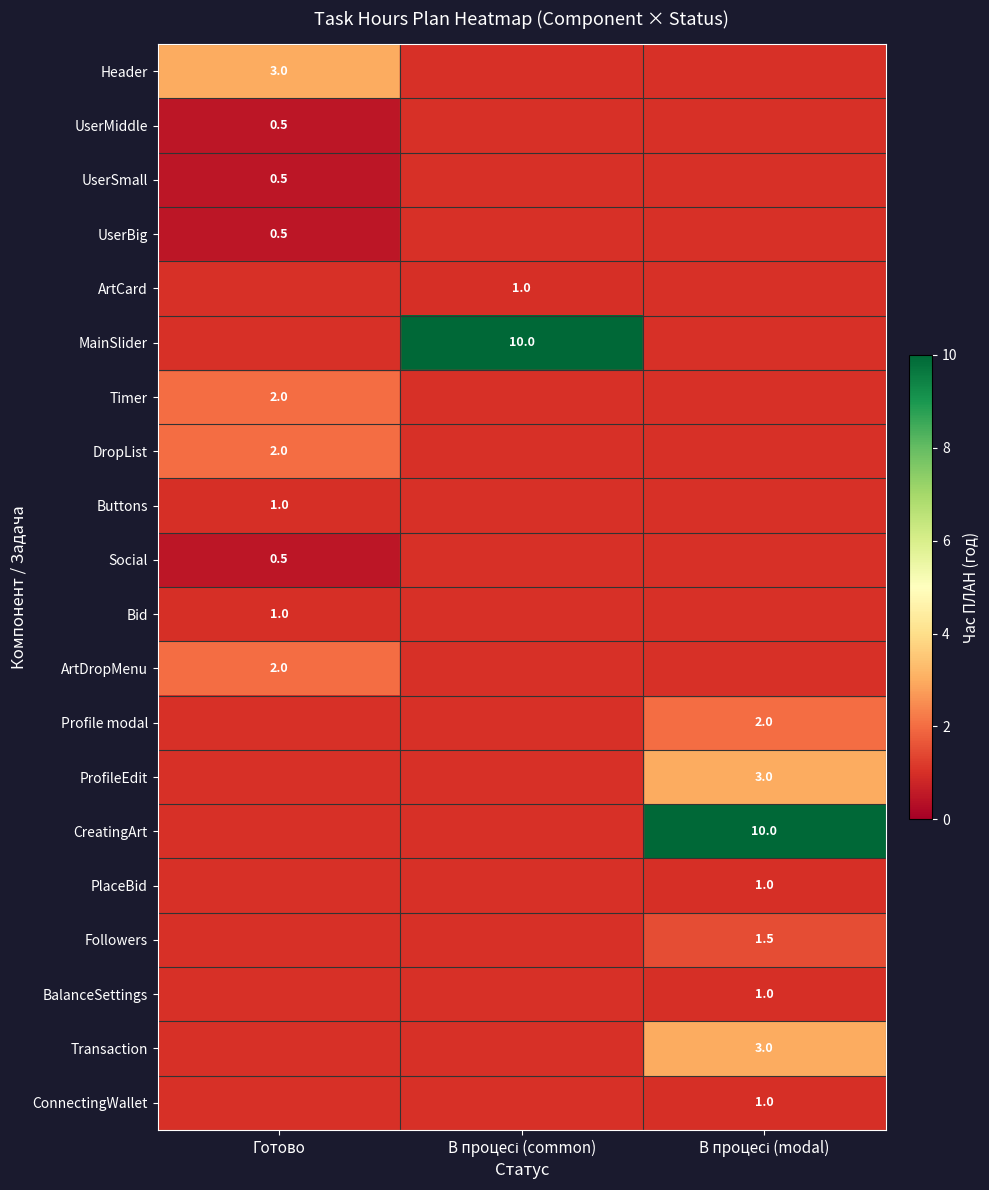

Is it true that Header equals 3.0 at Готово?

True